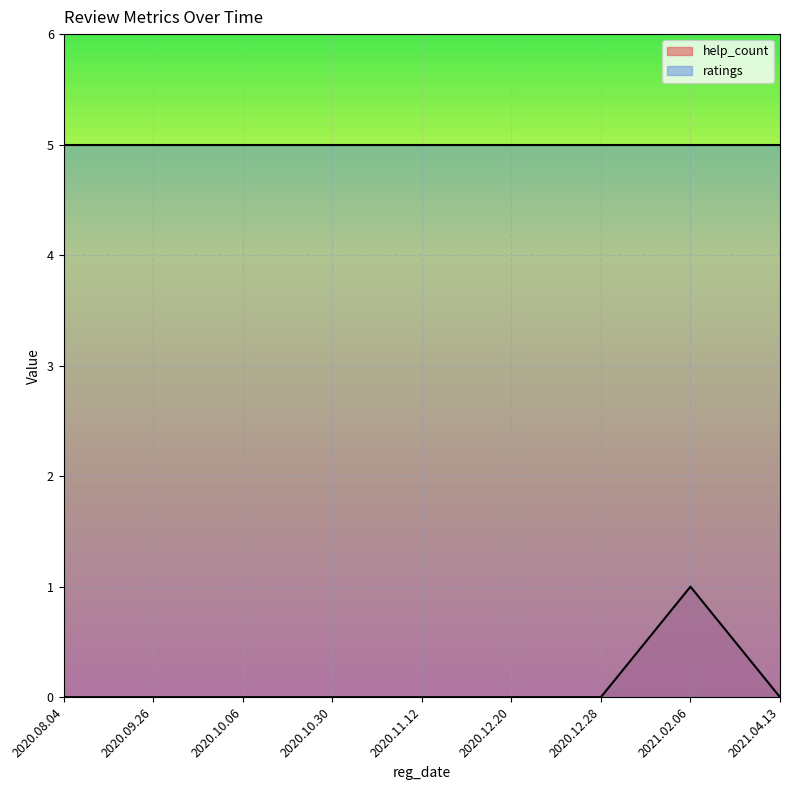

Which label corresponds to the largest value in the chart?

2021.02.06